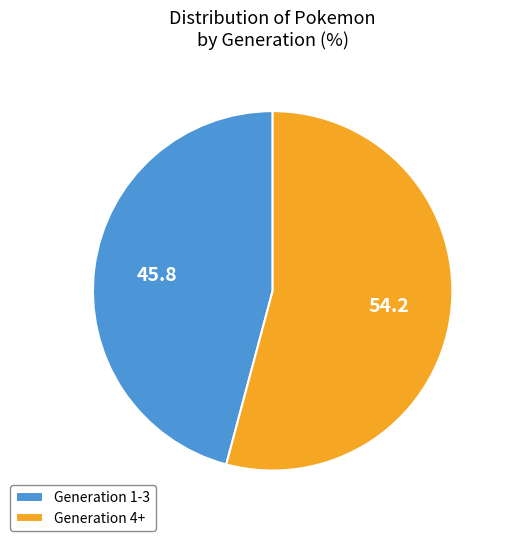

Rank the categories by value from highest to lowest.

Generation 4+, Generation 1-3